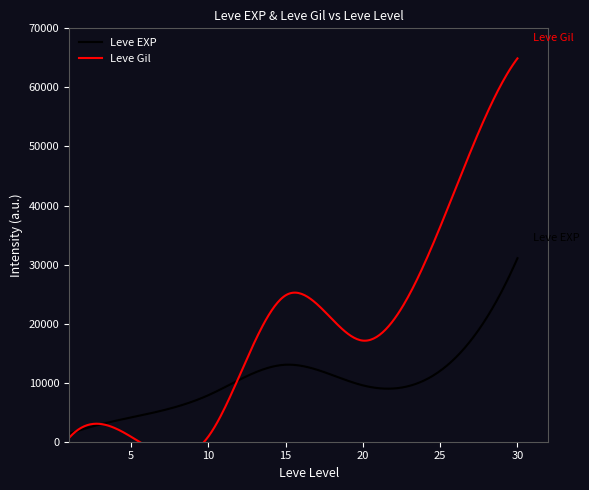

At which label does Leve Gil reach its minimum?

1